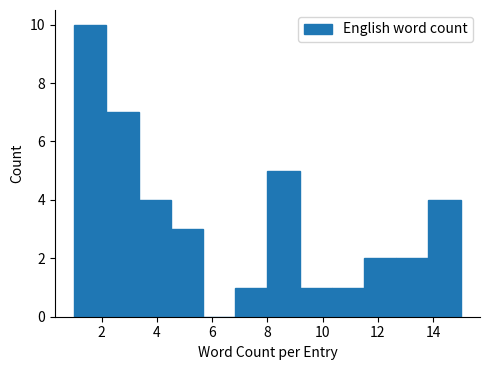

What is the height of the bar covering 11.6 to 12.6 on the x-axis? Neither the bar edges nor the heights are printed on the chart, so give them approximately, as read against the axes.

2